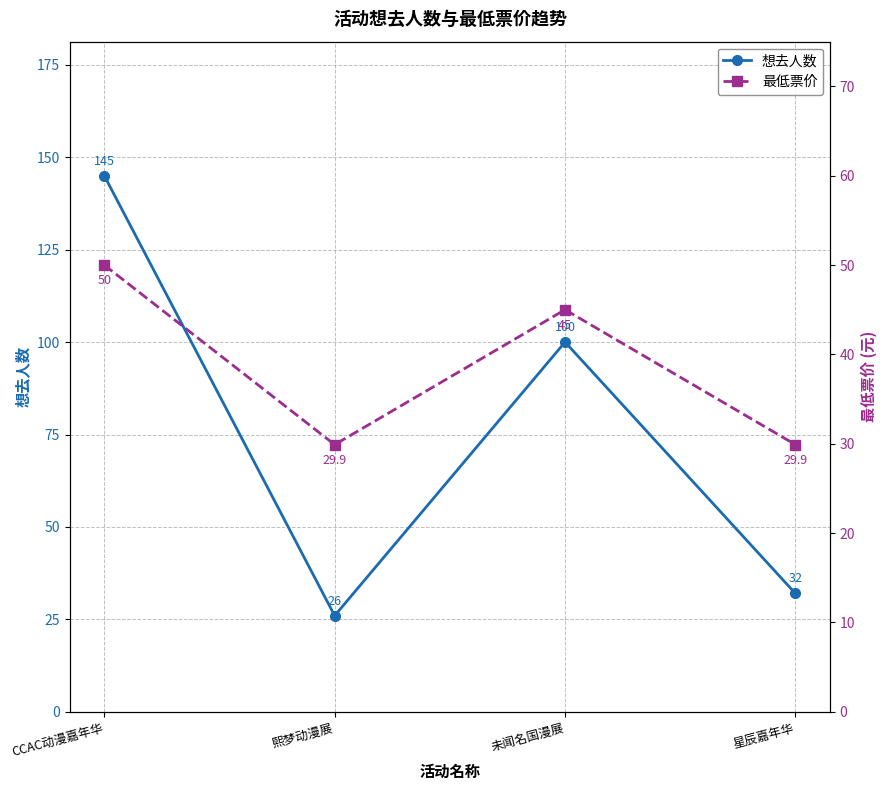

Which series ends up on top after the final intersection of 想去人数 and 最低票价?

想去人数